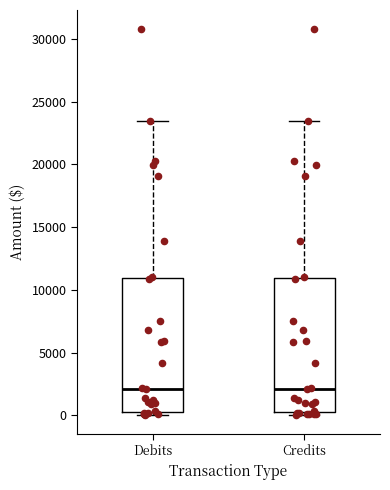

Reading left to right, read every box against the y-axis: the position of its median line, the range the box covers, and the ends of its whiskers. The values are not printed on the chart, so give them approximately, as read against the axis.

Debits: median 2000, box 500 to 11000, whiskers 0 to 23500
Credits: median 2000, box 500 to 11000, whiskers 0 to 23500